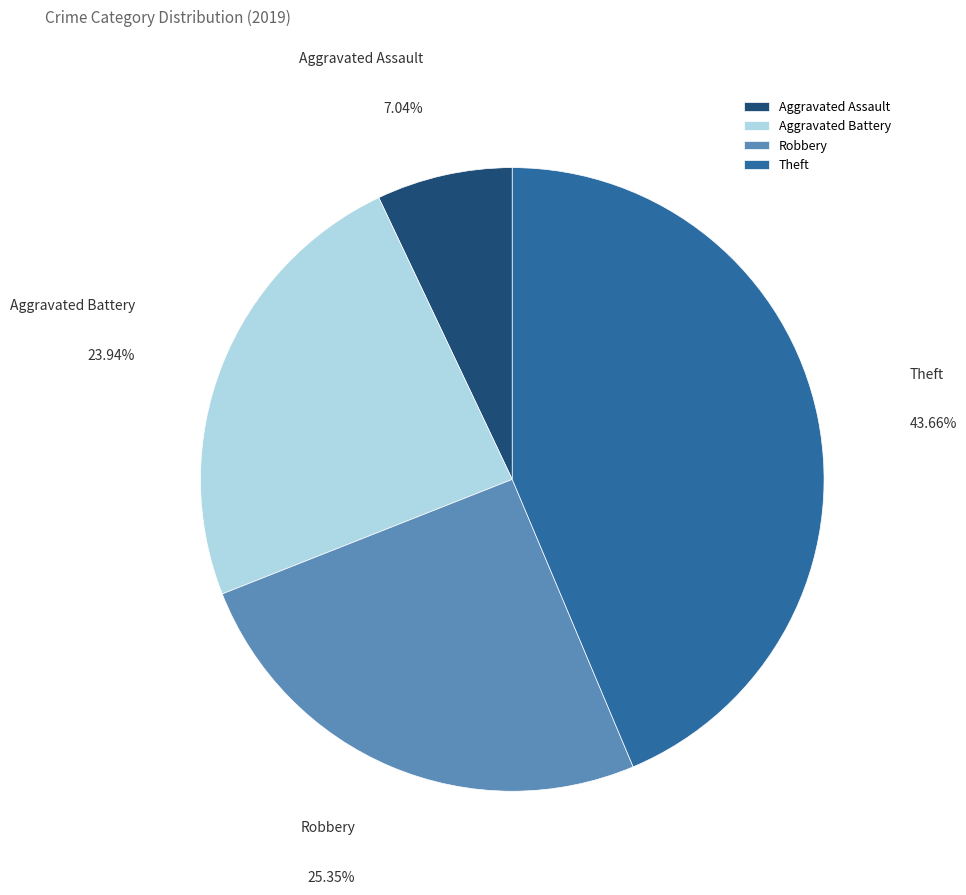

To the nearest percent, what percentage of the pie is Aggravated Battery?

24%